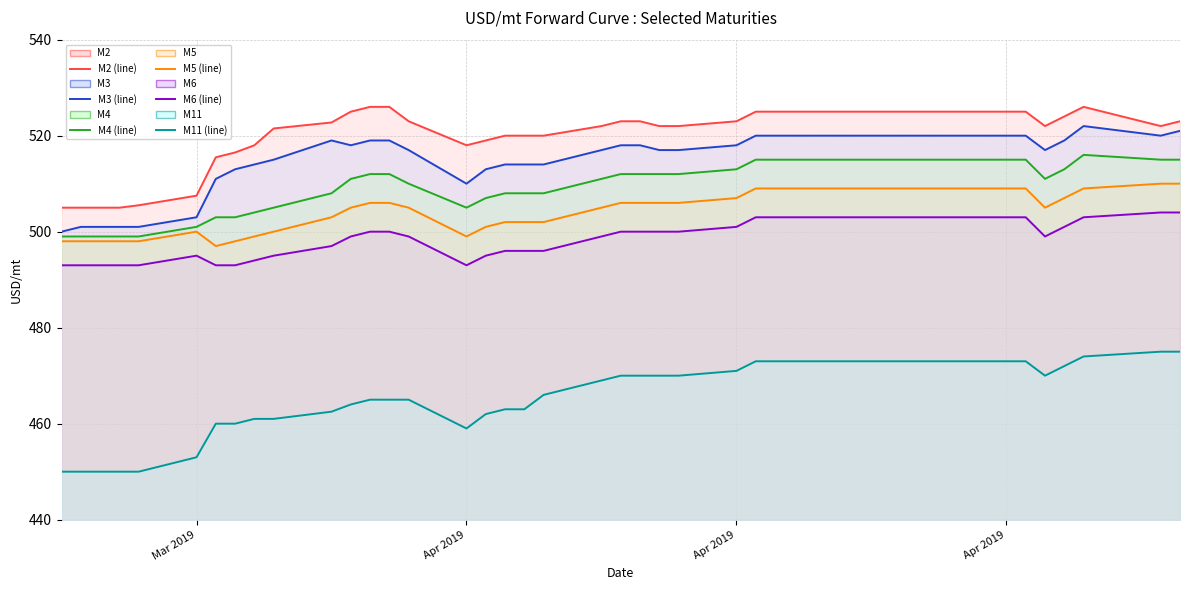

Reading right to left, list all the values displayed in this chart.

M2 (line): 523.0	522.0	526.0	524.0	522.0	525.0	525.0	525.0	525.0	525.0	525.0	525.0	525.0	525.0	523.0	522.0	522.0	523.0	523.0	522.0	520.0	520.0	520.0	519.0	518.0	523.0	526.0	526.0	525.0	522.8	521.5	518.0	516.5	515.5	507.5	505.5	505.0	505.0	505.0	505.0
M3 (line): 521.0	520.0	522.0	519.0	517.0	520.0	520.0	520.0	520.0	520.0	520.0	520.0	520.0	520.0	518.0	517.0	517.0	518.0	518.0	517.0	514.0	514.0	514.0	513.0	510.0	517.0	519.0	519.0	518.0	519.0	515.0	514.0	513.0	511.0	503.0	501.0	501.0	501.0	501.0	500.0
M4 (line): 515.0	515.0	516.0	513.0	511.0	515.0	515.0	515.0	515.0	515.0	515.0	515.0	515.0	515.0	513.0	512.0	512.0	512.0	512.0	511.0	508.0	508.0	508.0	507.0	505.0	510.0	512.0	512.0	511.0	508.0	505.0	504.0	503.0	503.0	501.0	499.0	499.0	499.0	499.0	499.0
M5 (line): 510.0	510.0	509.0	507.0	505.0	509.0	509.0	509.0	509.0	509.0	509.0	509.0	509.0	509.0	507.0	506.0	506.0	506.0	506.0	505.0	502.0	502.0	502.0	501.0	499.0	505.0	506.0	506.0	505.0	503.0	500.0	499.0	498.0	497.0	500.0	498.0	498.0	498.0	498.0	498.0
M6 (line): 504.0	504.0	503.0	501.0	499.0	503.0	503.0	503.0	503.0	503.0	503.0	503.0	503.0	503.0	501.0	500.0	500.0	500.0	500.0	499.0	496.0	496.0	496.0	495.0	493.0	499.0	500.0	500.0	499.0	497.0	495.0	494.0	493.0	493.0	495.0	493.0	493.0	493.0	493.0	493.0
M11 (line): 475.0	475.0	474.0	472.0	470.0	473.0	473.0	473.0	473.0	473.0	473.0	473.0	473.0	473.0	471.0	470.0	470.0	470.0	470.0	469.0	466.0	463.0	463.0	462.0	459.0	465.0	465.0	465.0	464.0	462.5	461.0	461.0	460.0	460.0	453.0	450.0	450.0	450.0	450.0	450.0